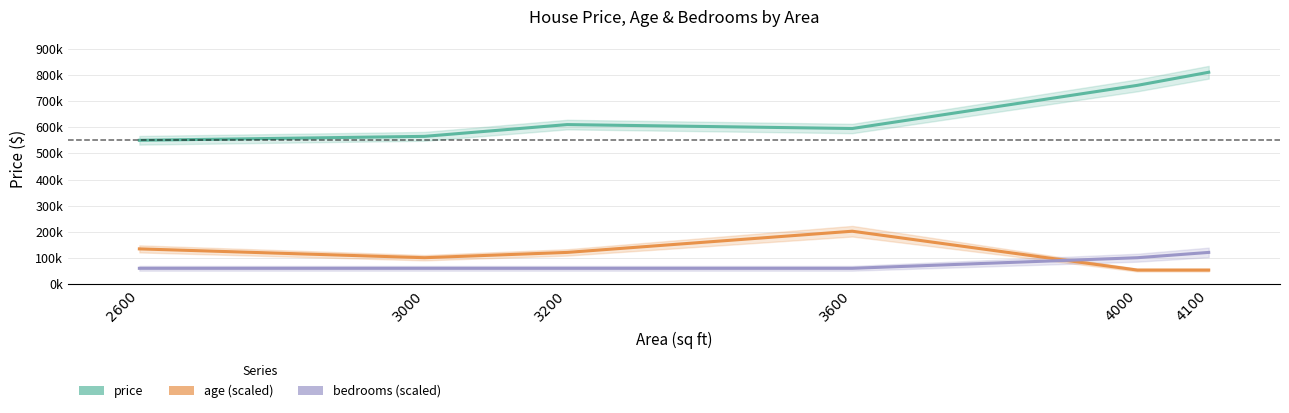

Which category has the lowest value across all series?

4000